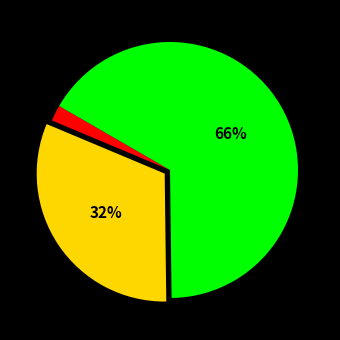

Is there a majority slice in this chart?

Yes